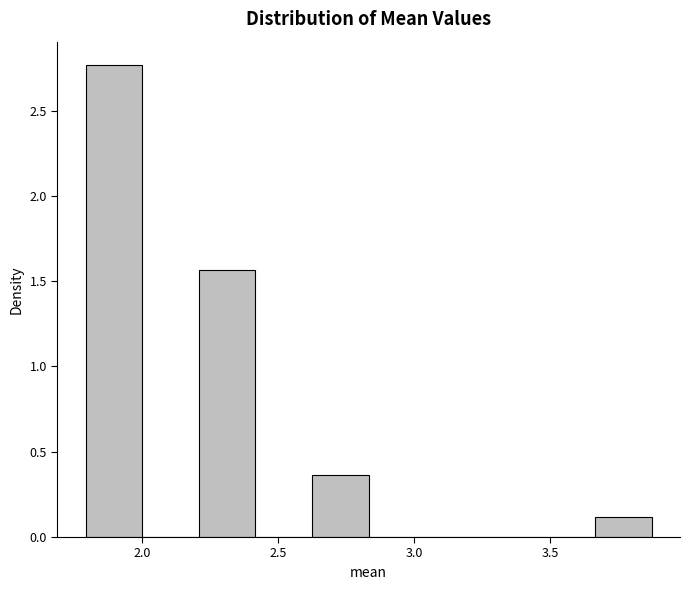

How tall is the bar that spans 2.65 to 2.85 on the x-axis? Neither the bar edges nor the heights are printed on the chart, so give them approximately, as read against the axes.

0.35